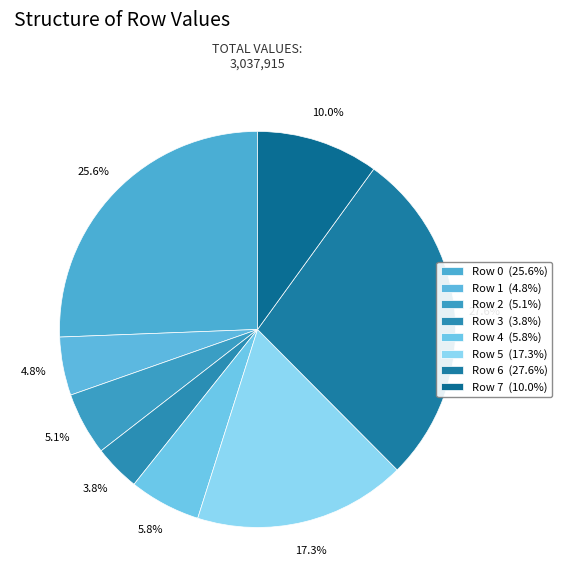

Count the number of slices in the pie.

8